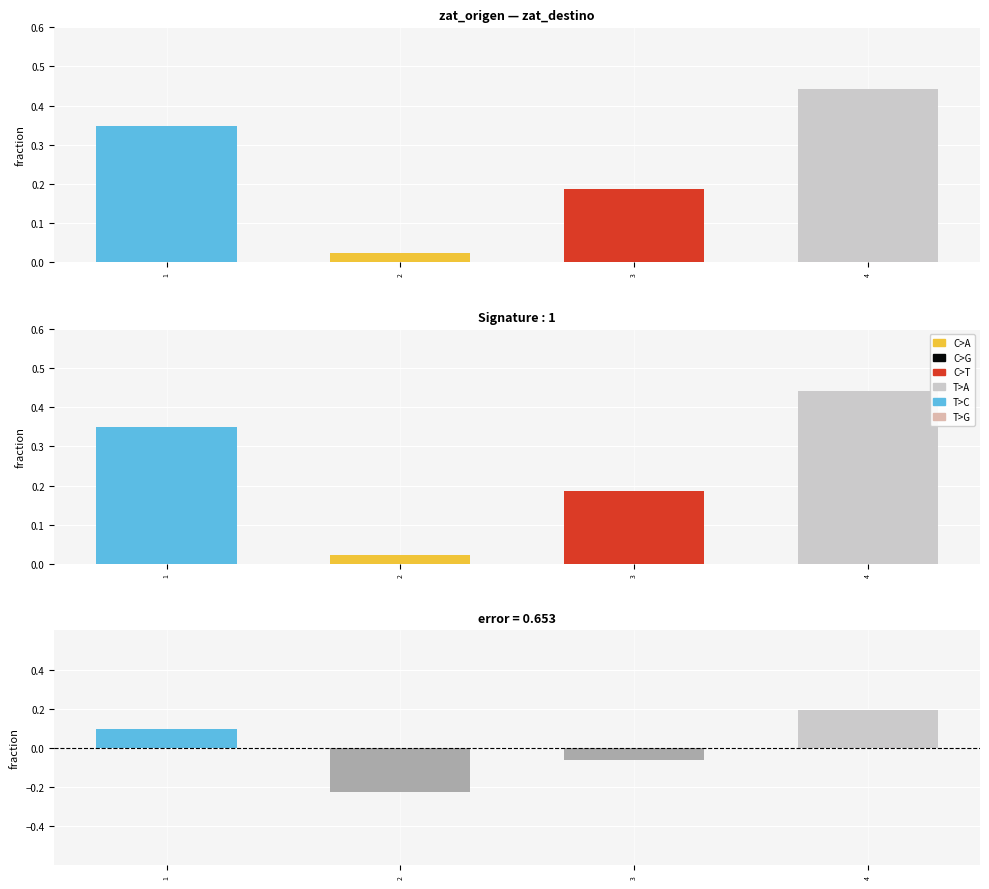

At which label does zat_origen reach its peak?

4